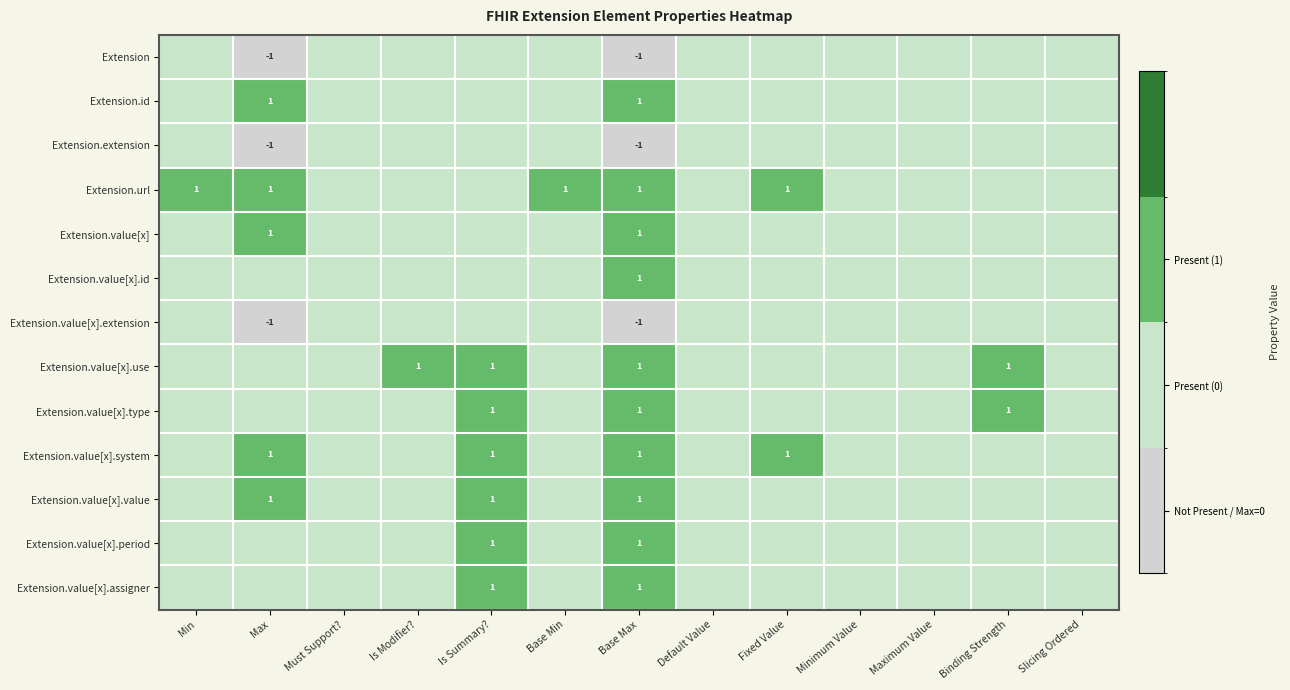

Is it true that Extension.value[x].assigner equals 1 at Base Max?

True